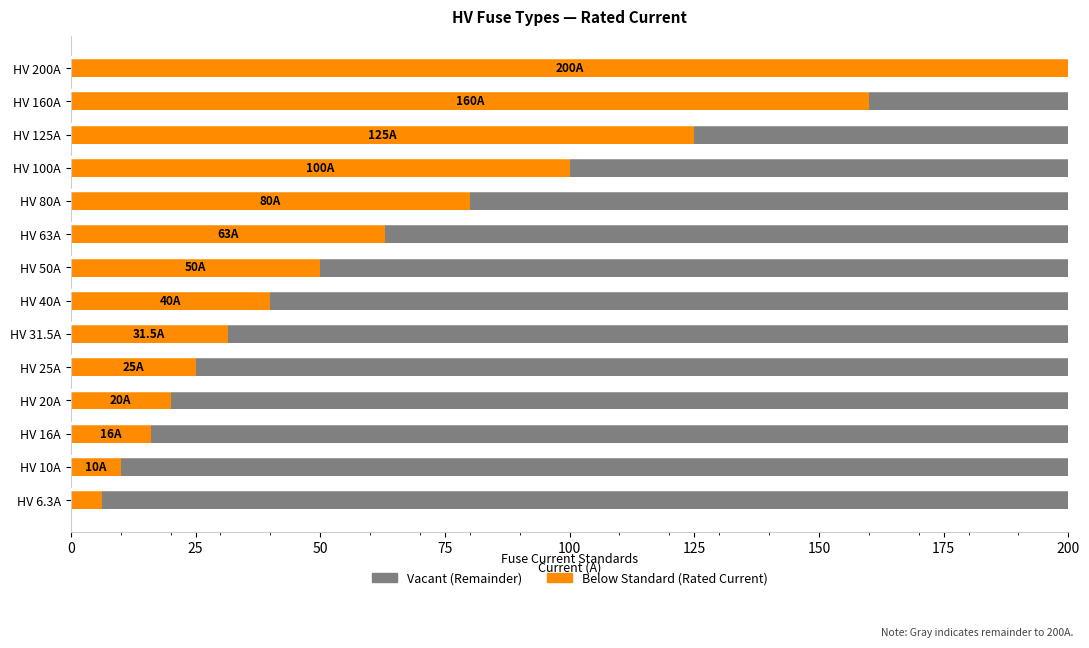

How many categories are shown in the chart?

14